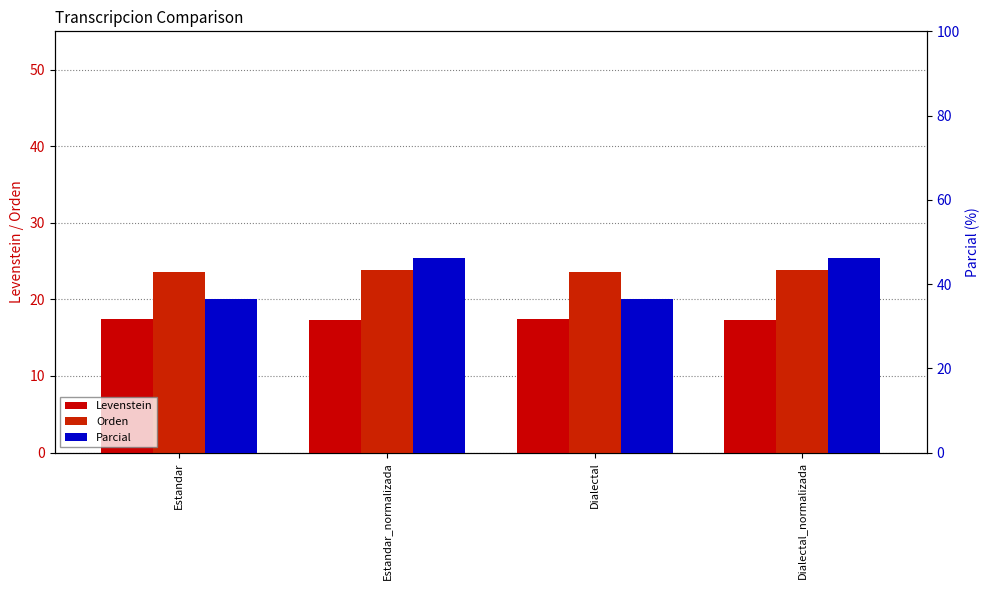

What is the approximate value of Orden at Estandar_normalizada?

23.8